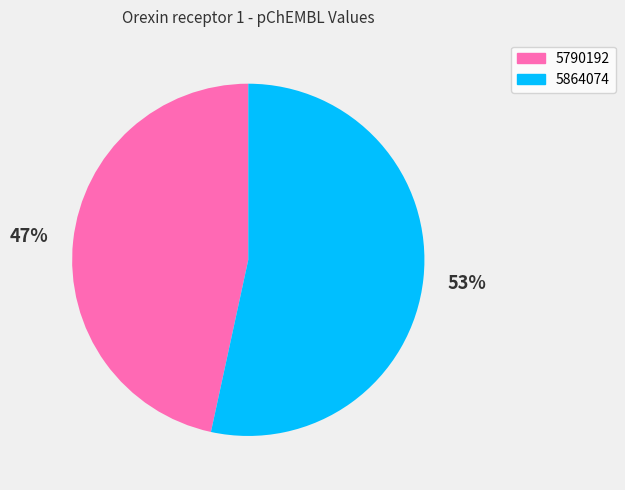

Approximately how many times larger is the value at 5790192 compared to 5864074?

0.9